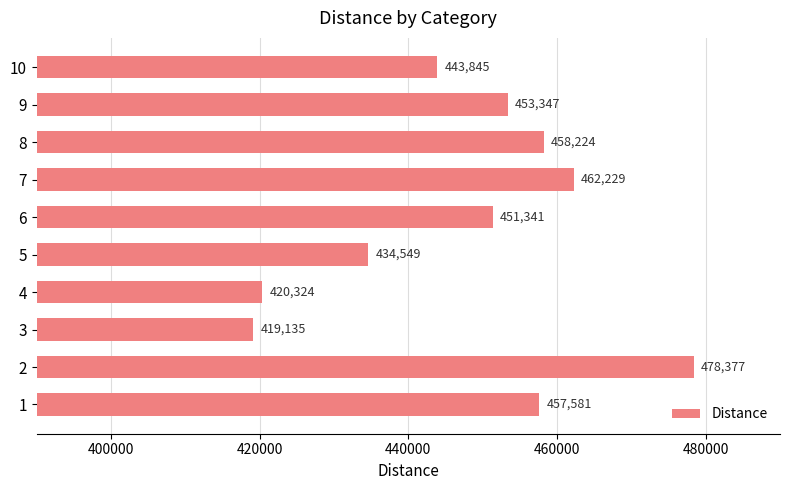

What is the difference between the values at 9 and 7?

8881.3